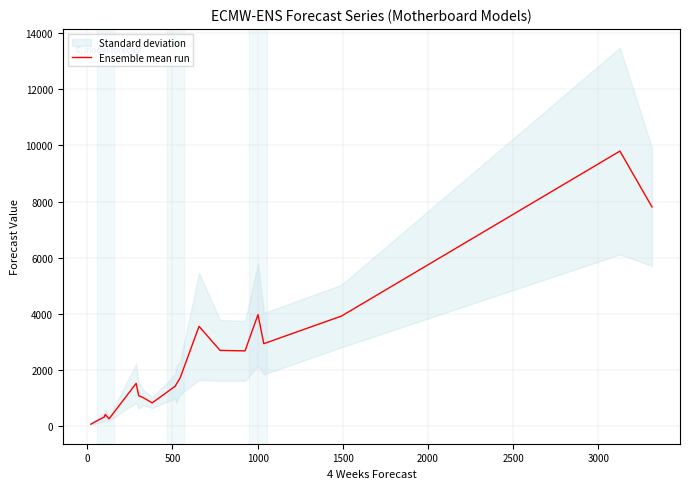

What is the minimum value shown in the chart?

69.0